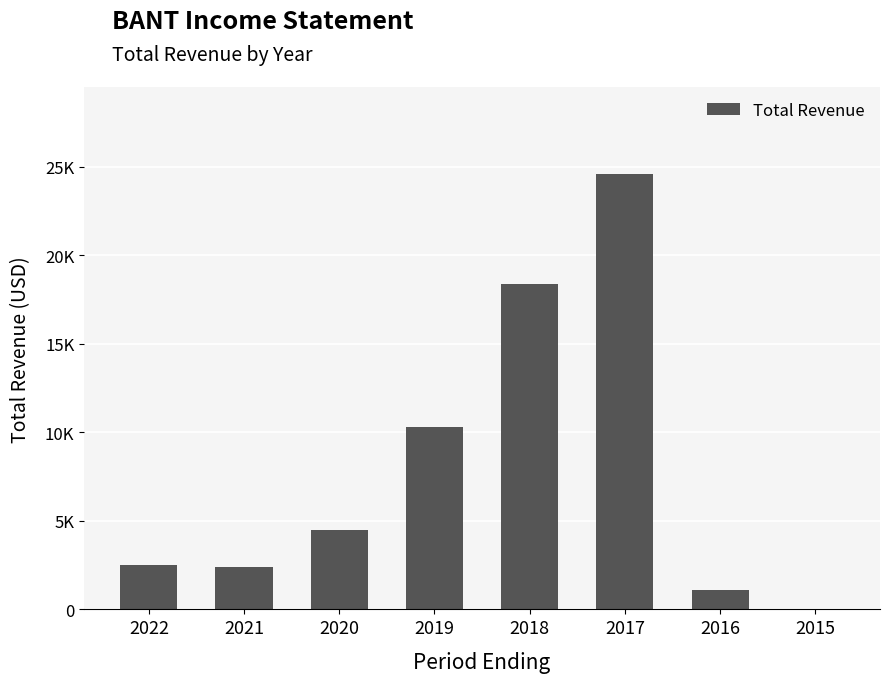

List the labels in order of value, largest first.

2017, 2018, 2019, 2020, 2022, 2021, 2016, 2015